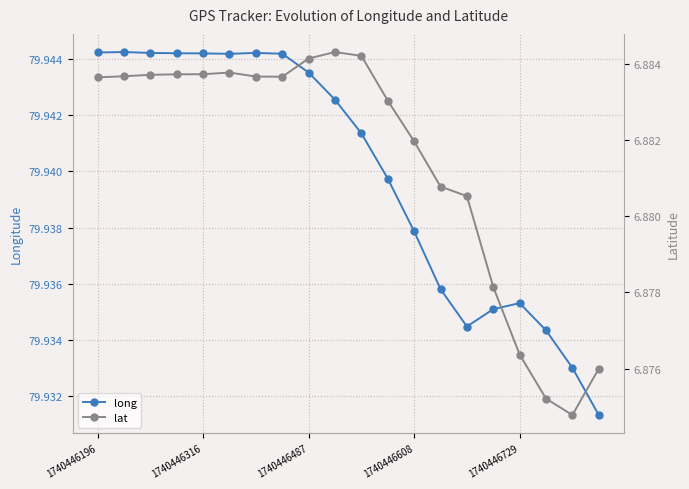

Which series has the largest total across all categories?

long